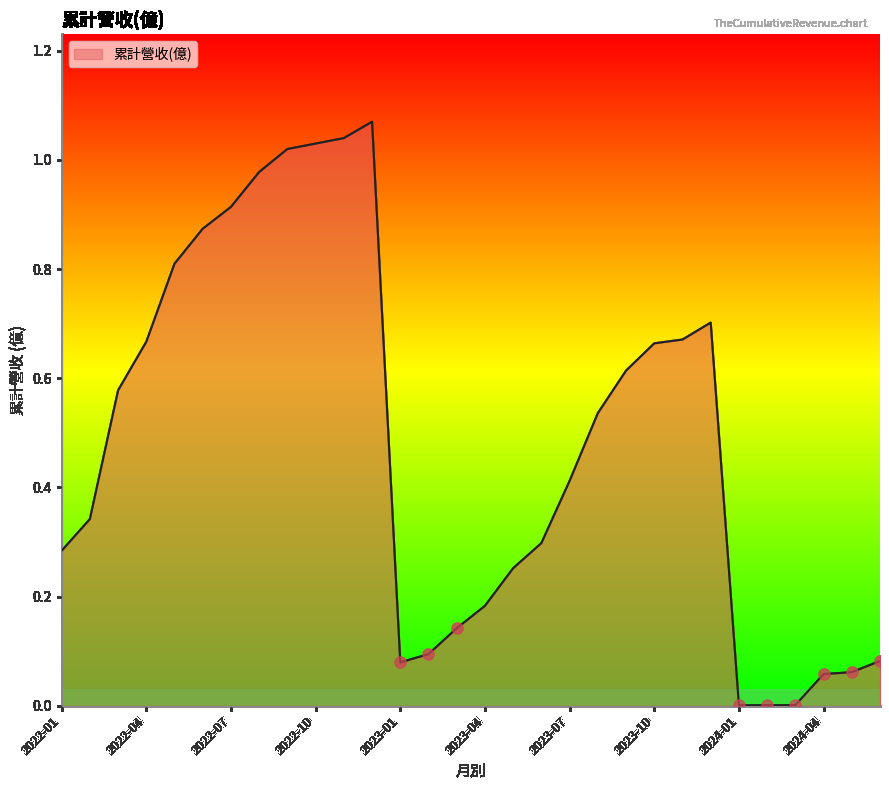

True or false: the data shows 1.7 at 2022-10.

False